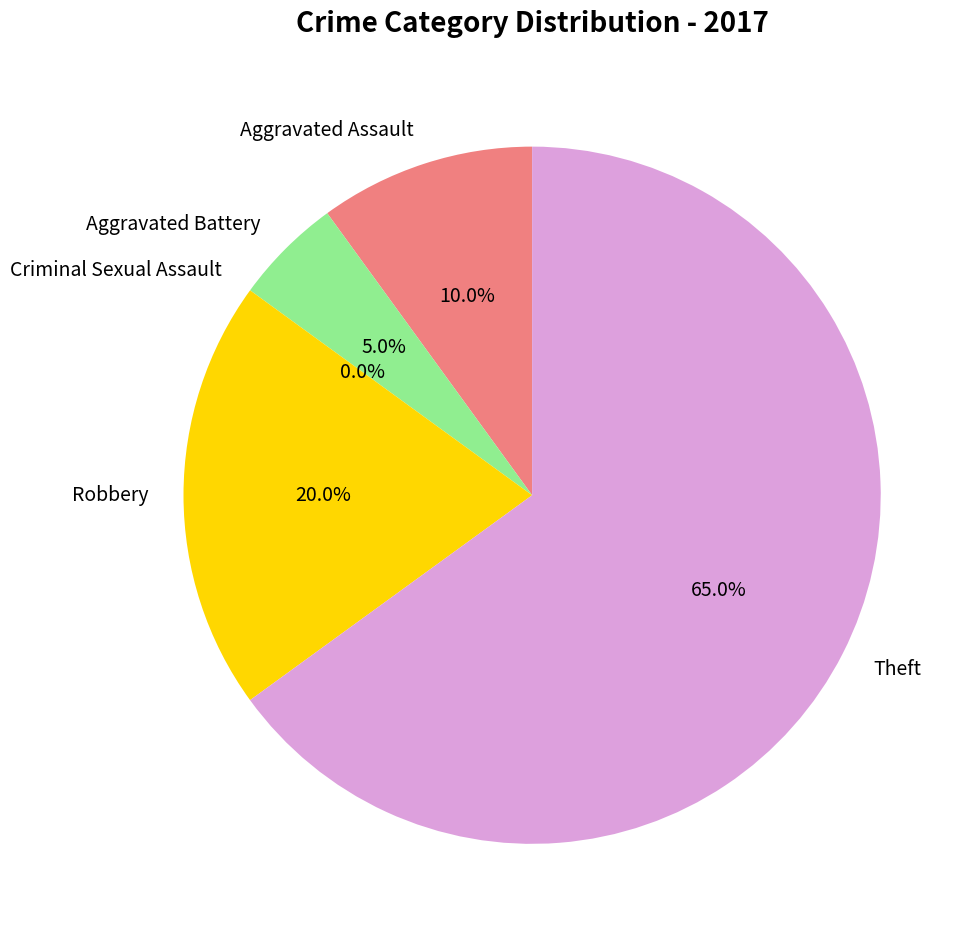

To the nearest percent, what is the difference between the Criminal Sexual Assault and Theft slice percentages?

65%